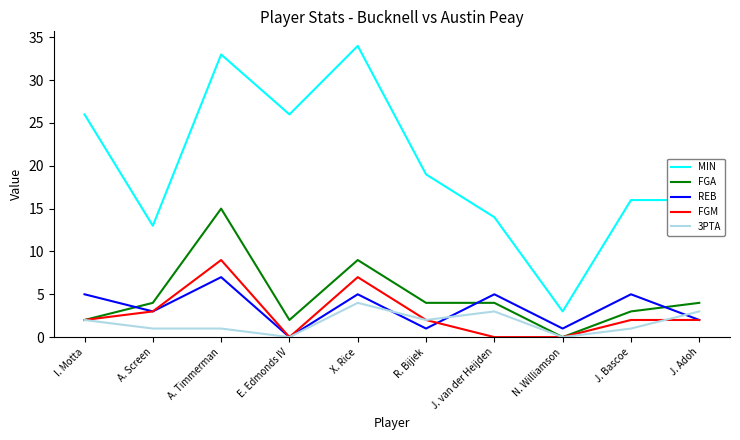

At which label does FGM reach its peak?

A. Timmerman